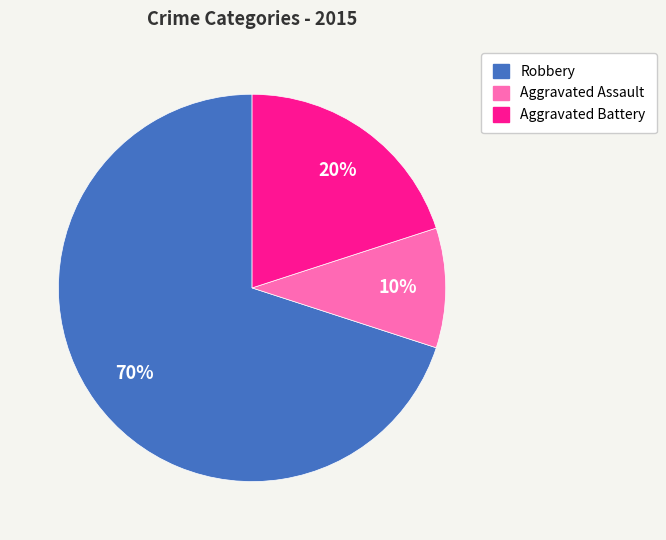

What is the ratio of the value at Robbery to the value at Aggravated Battery?

3.5